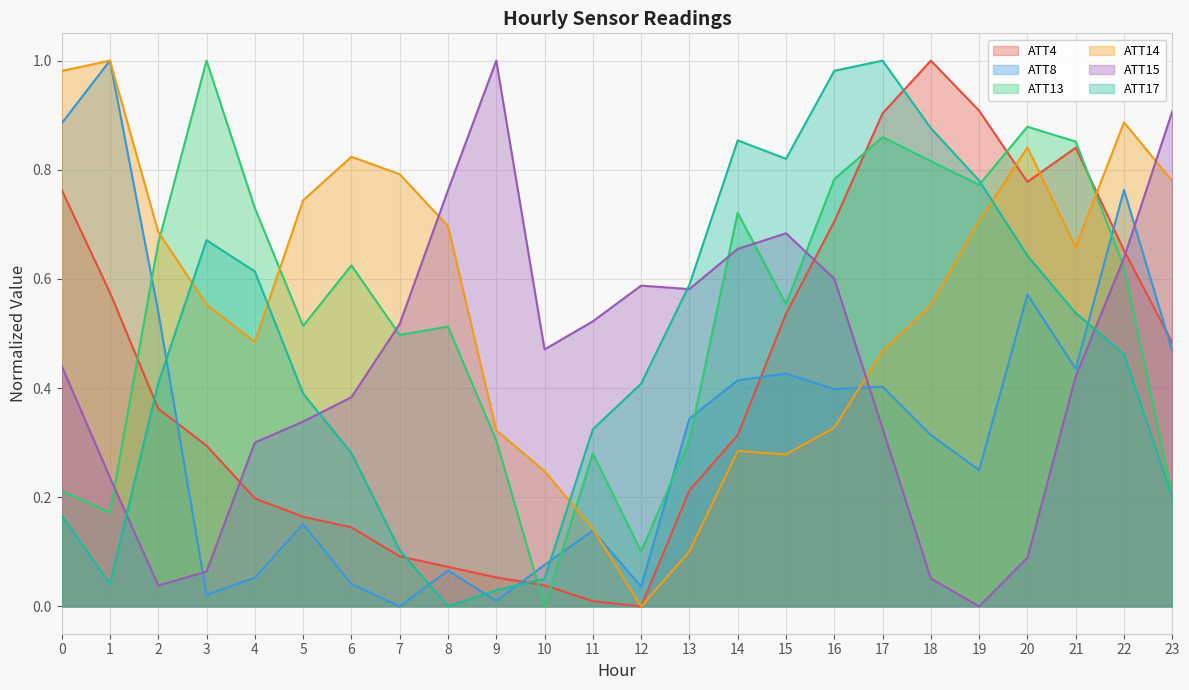

At how many categories does at least one series exceed 0?

24